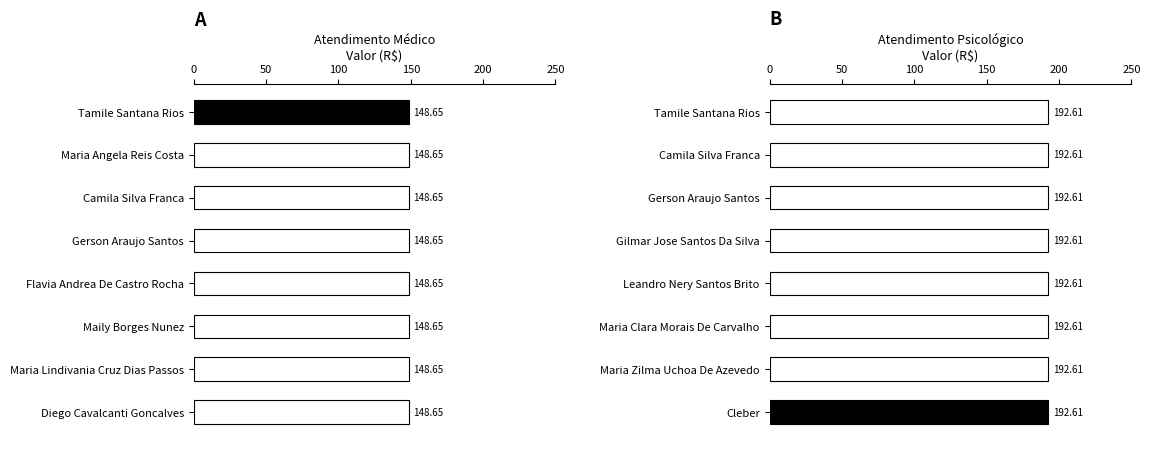

How many data points does each series have?

8